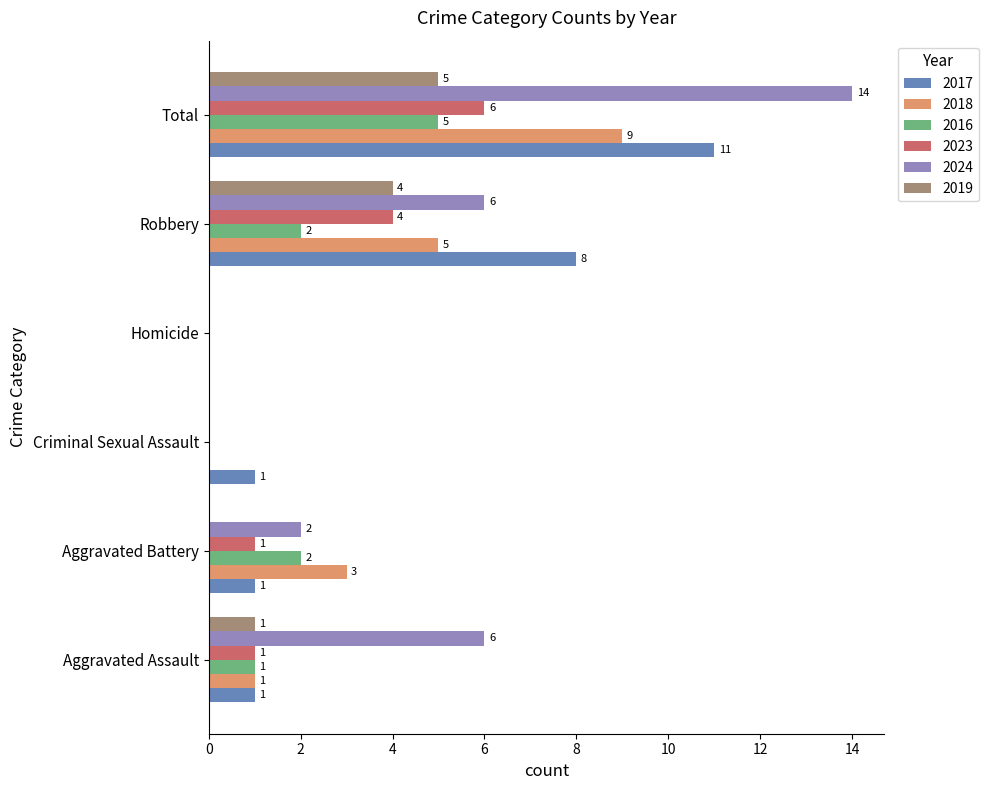

What is the maximum value for 2018?

9